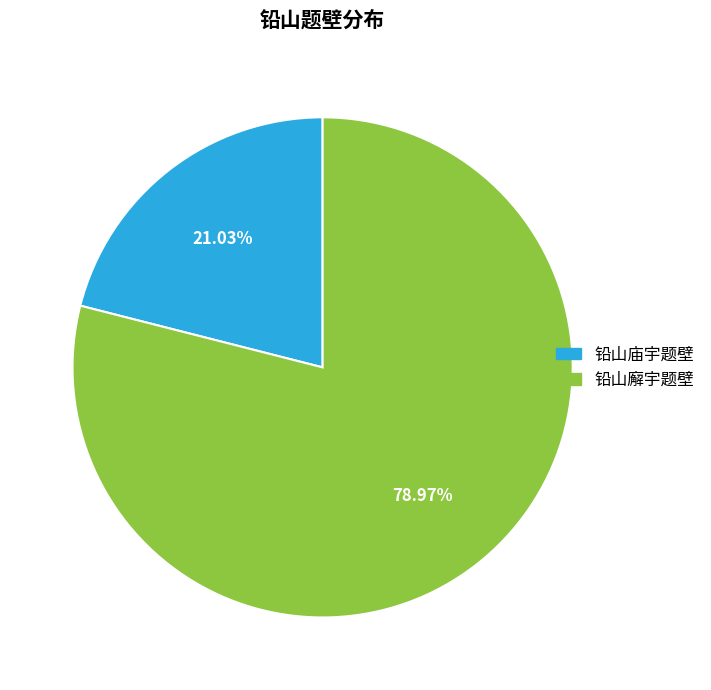

Is there a majority slice in this chart?

Yes